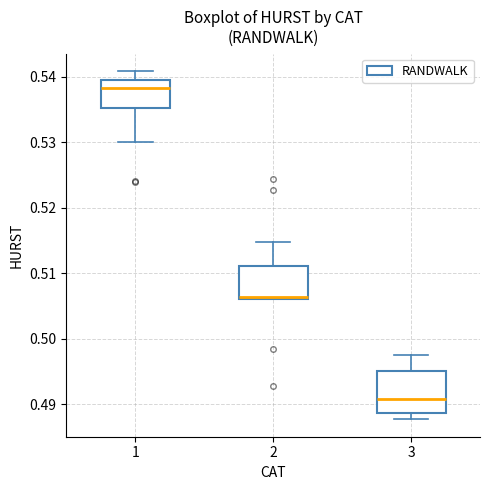

Where is the lower edge of the box at x = 1 on the y-axis? The values are not printed on the chart, so give them approximately, as read against the axis.

0.535